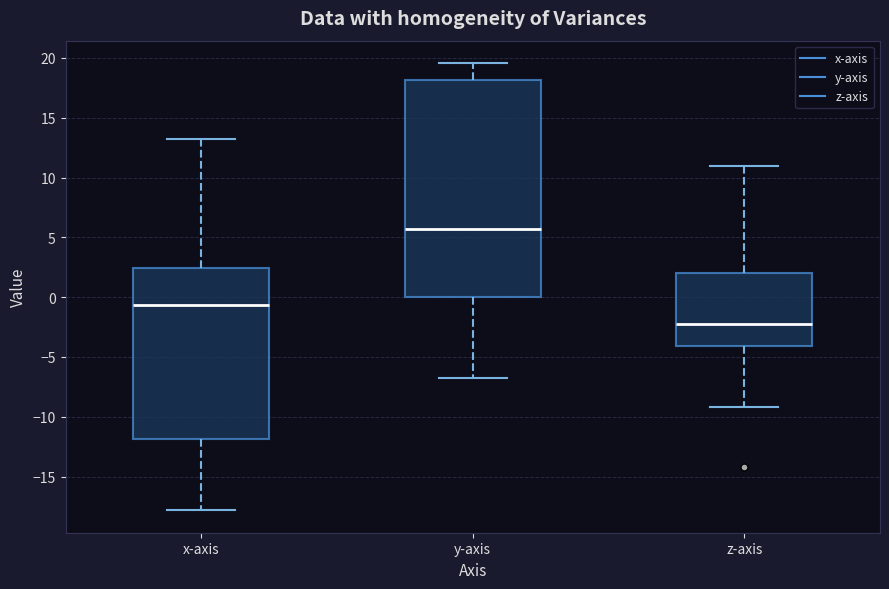

Reading left to right, read every box against the y-axis: the position of its median line, the range the box covers, and the ends of its whiskers. The values are not printed on the chart, so give them approximately, as read against the axis.

x-axis: median -0.5, box -12.0 to 2.5, whiskers -18.0 to 13.5
y-axis: median 5.5, box 0.0 to 18.0, whiskers -6.5 to 19.5
z-axis: median -2.5, box -4.0 to 2.0, whiskers -9.0 to 11.0